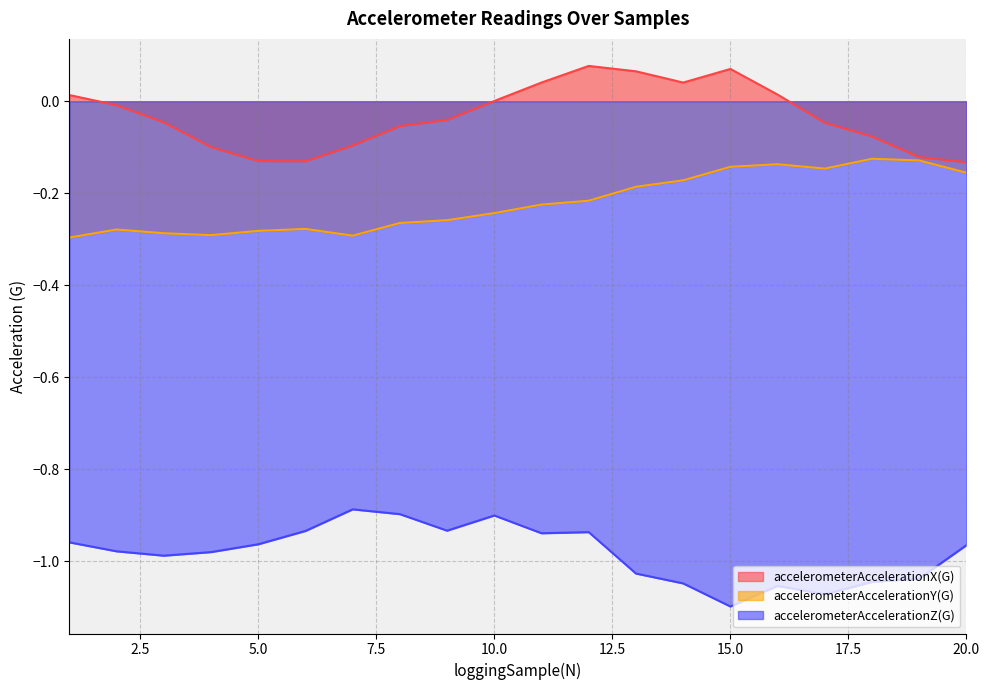

At how many categories does at least one series exceed 0?

8